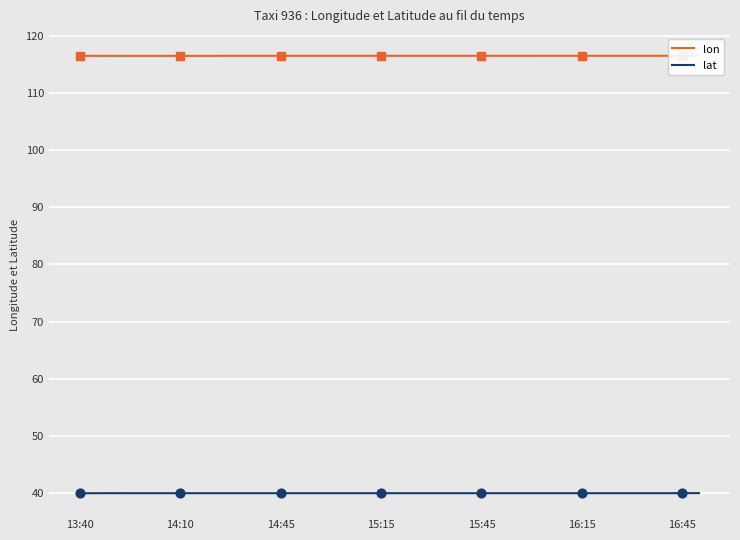

True or false: lon and lat cross at least once.

False